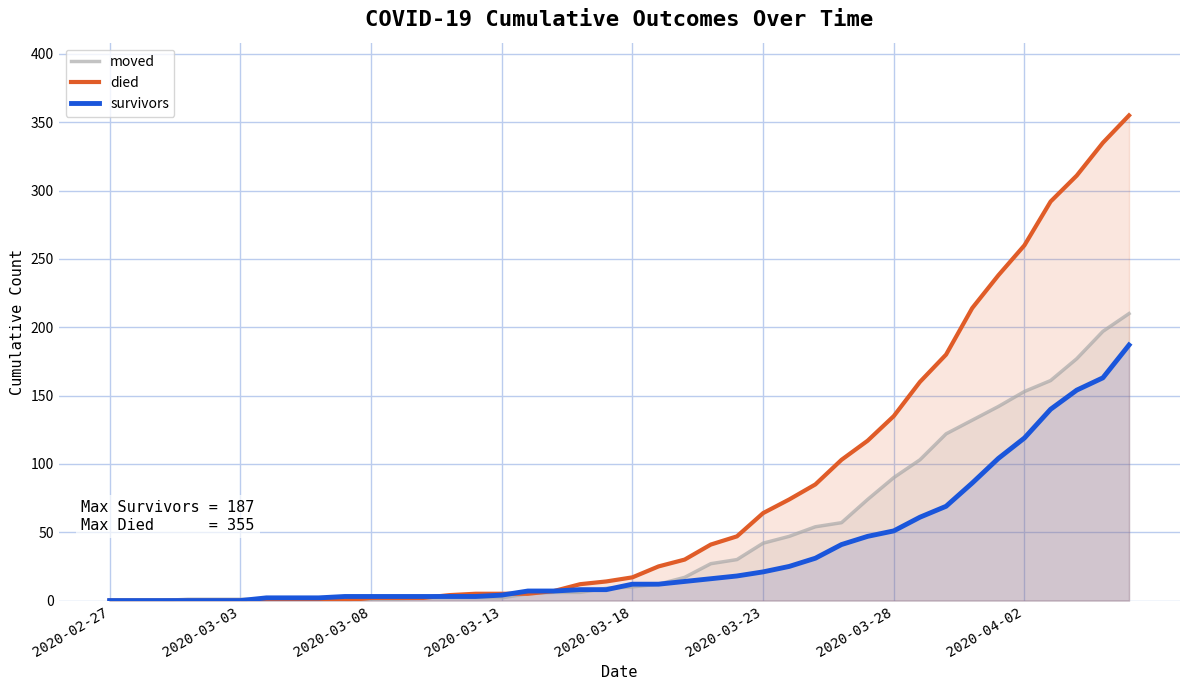

True or false: died and moved intersect in this chart.

True